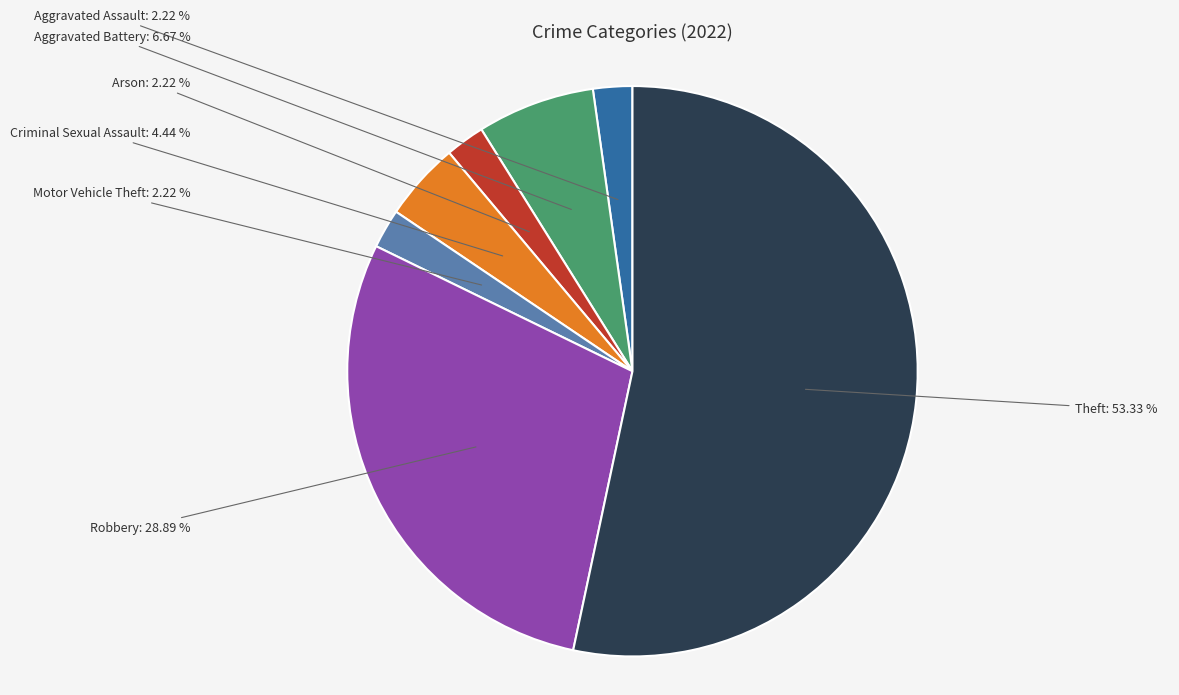

How many slices are in this pie chart?

7